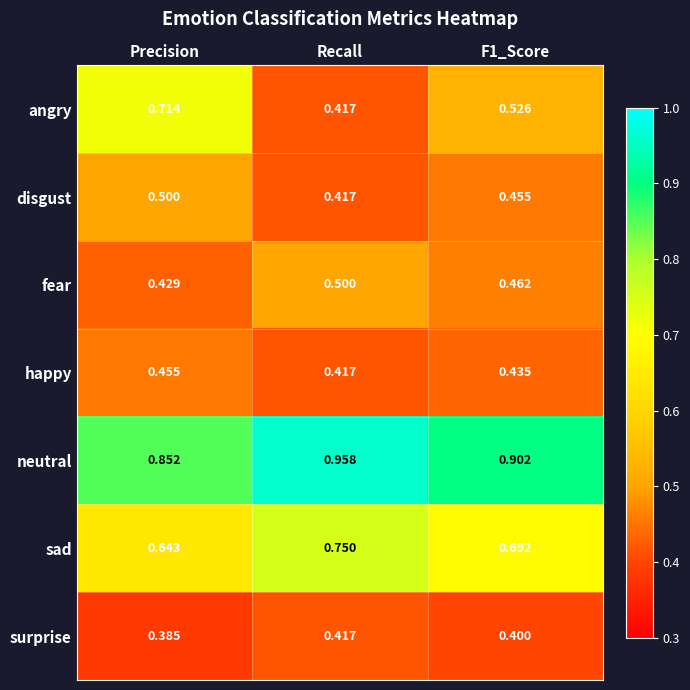

At F1_Score, list the series in order from largest to smallest.

neutral, sad, angry, fear, disgust, happy, surprise